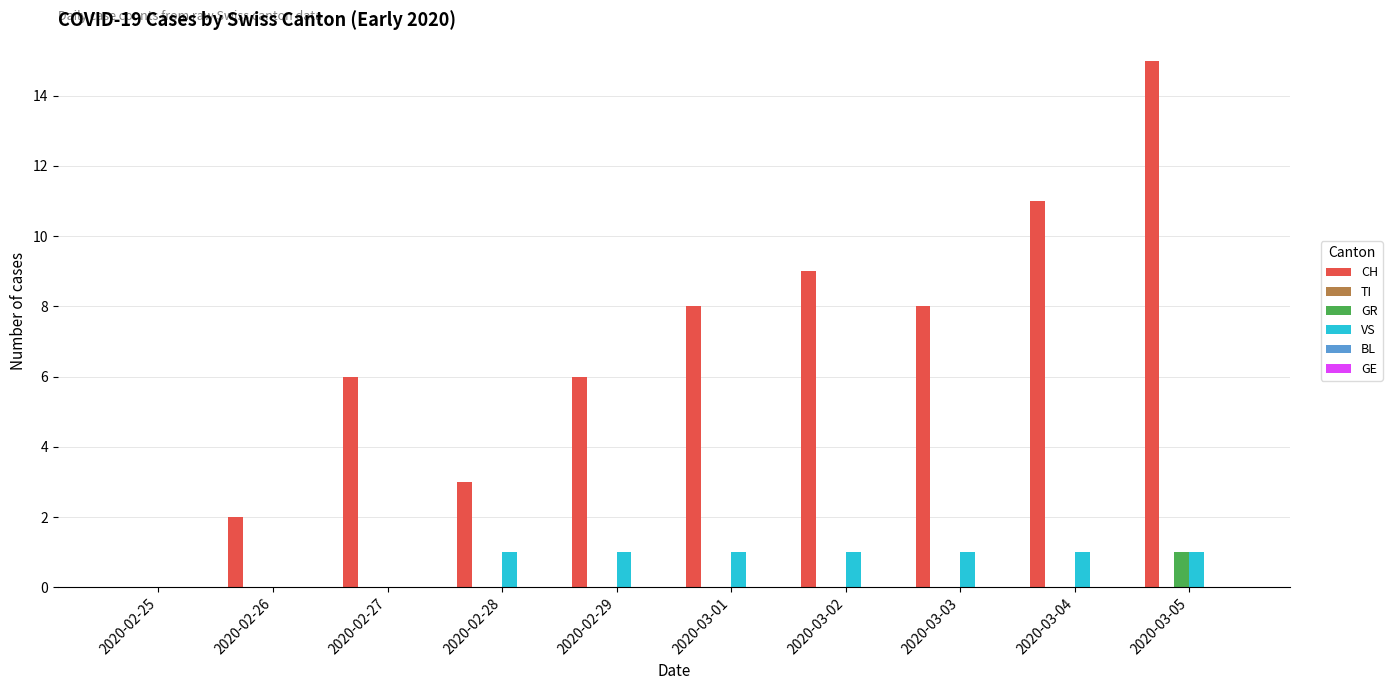

What is the total value across all series at 2020-03-02?

10